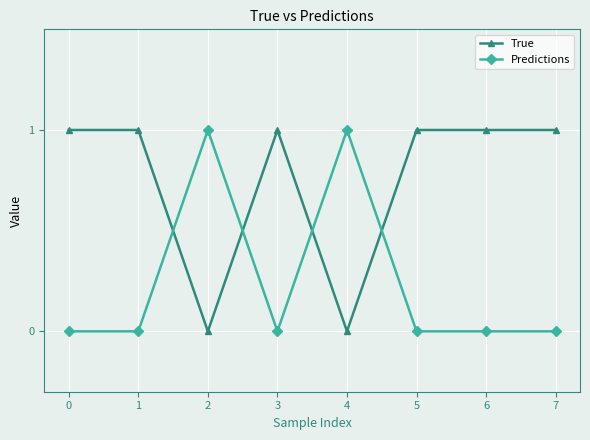

Is it true that True equals 1 at 6?

True